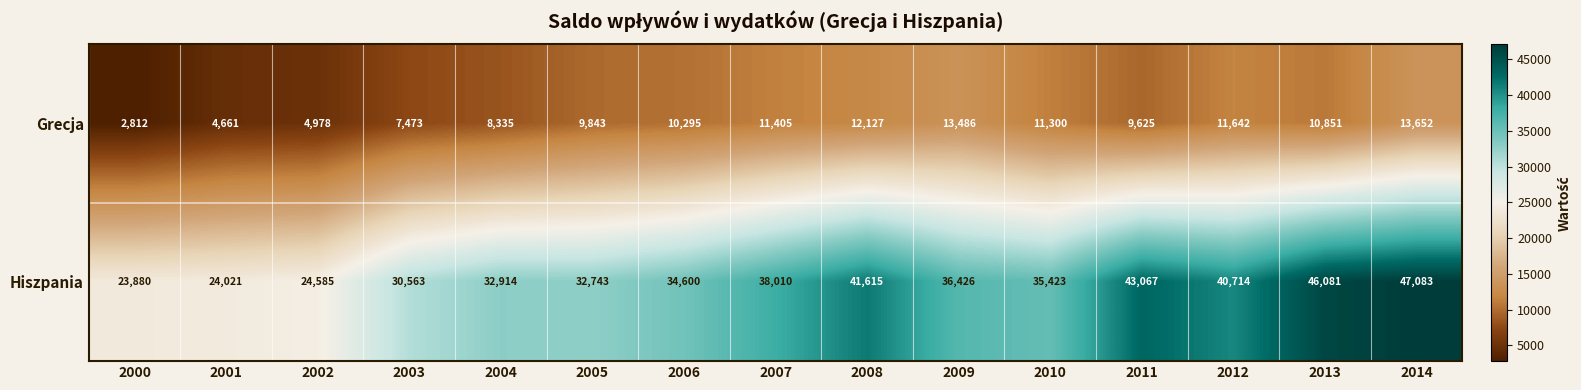

Which series has the widest spread of values?

Hiszpania